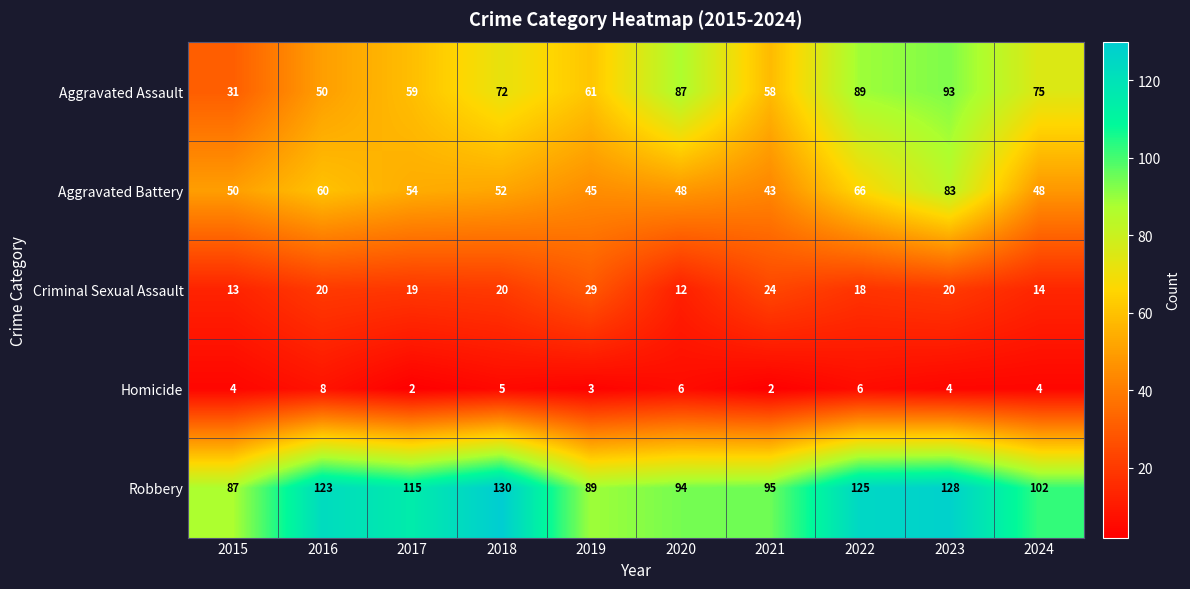

Which series has the largest total across all categories?

Robbery